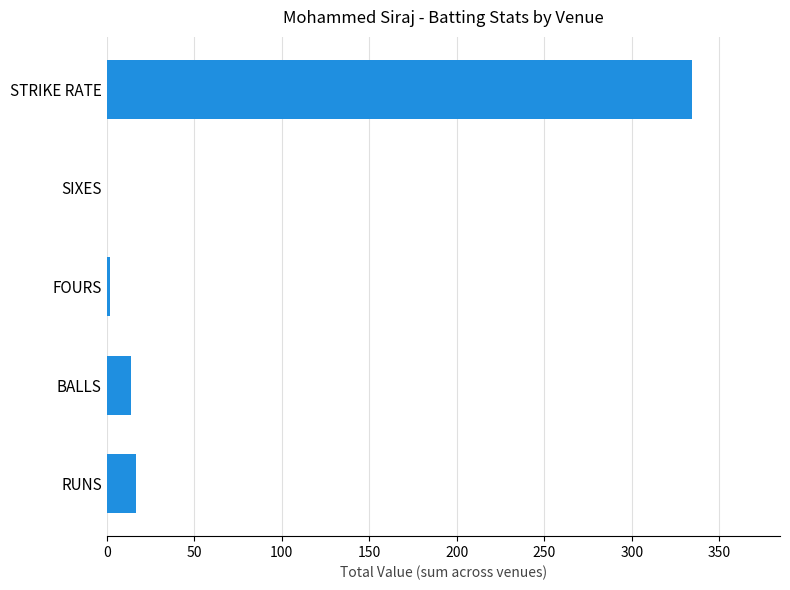

What is the maximum value shown in the chart?

334.5